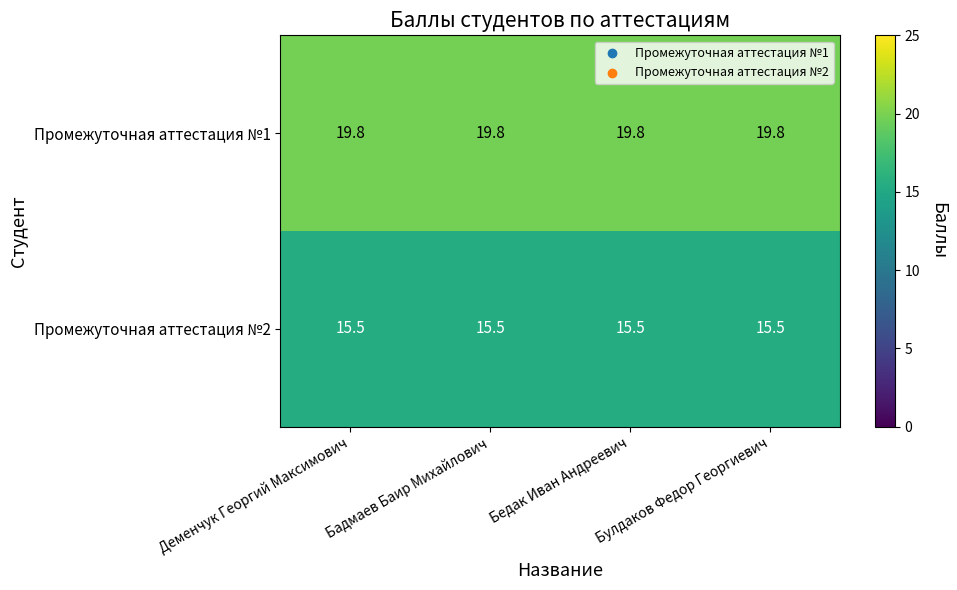

What is the maximum value for Промежуточная аттестация №1?

19.8